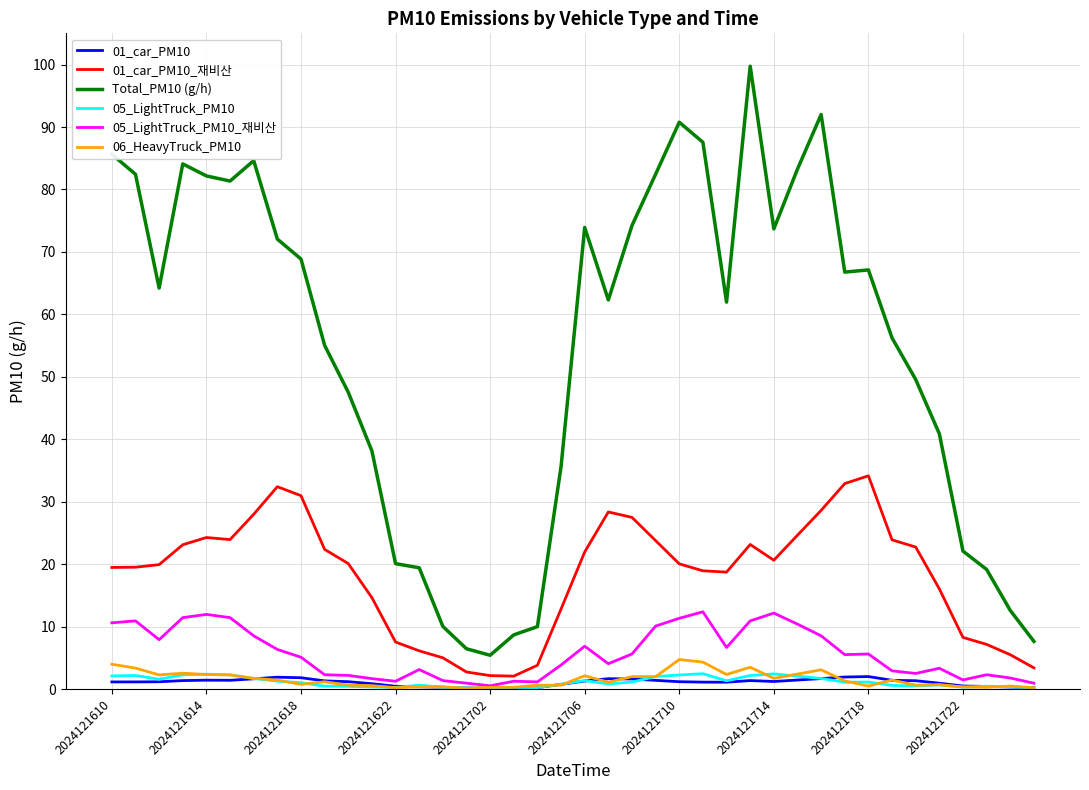

What is the sum of all 06_HeavyTruck_PM10 values?

60.8